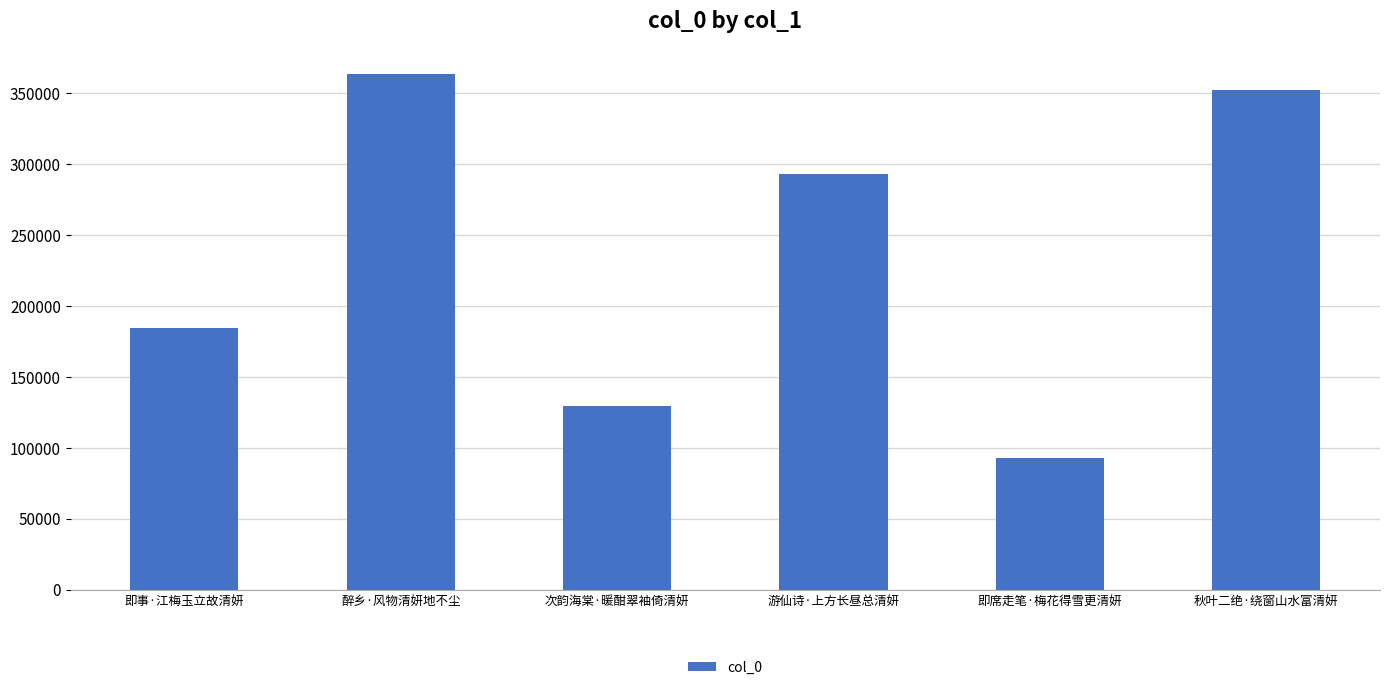

Are the bars grouped side by side (vs. stacked)?

No